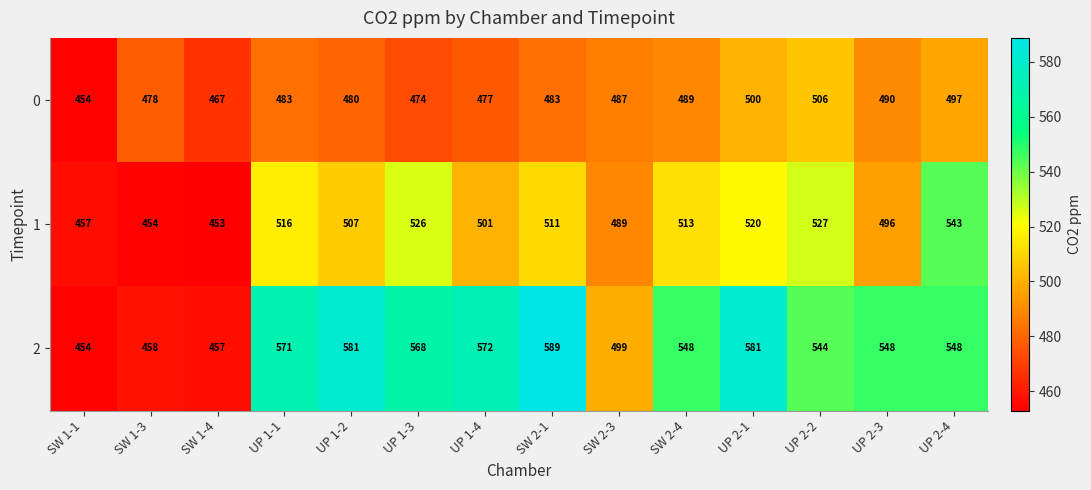

What is the spread (max minus min) of values at SW 2-4?

59